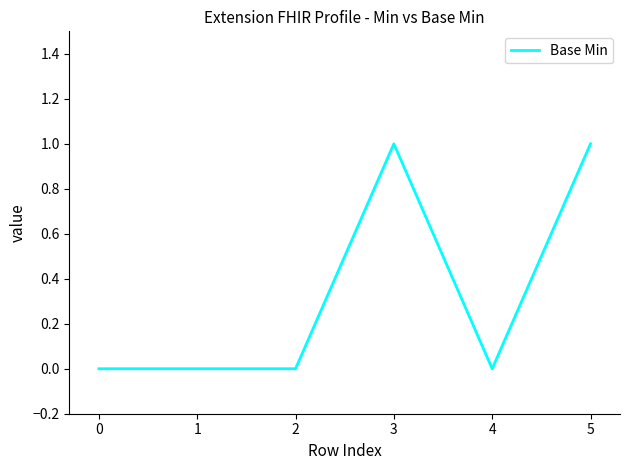

What is the sum of the values at 2 and 3?

1